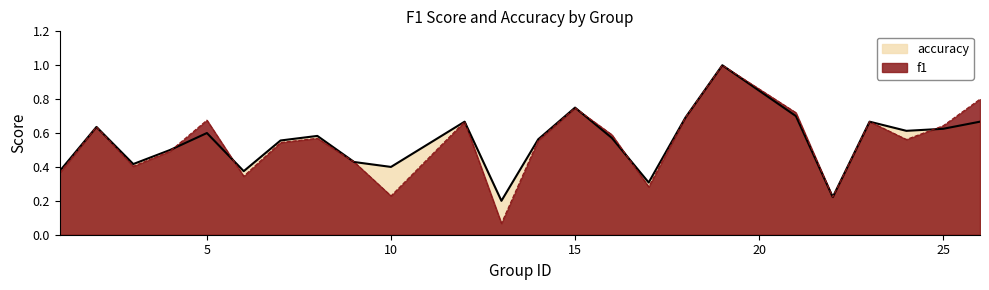

What are all the series names shown in the legend?

accuracy, f1